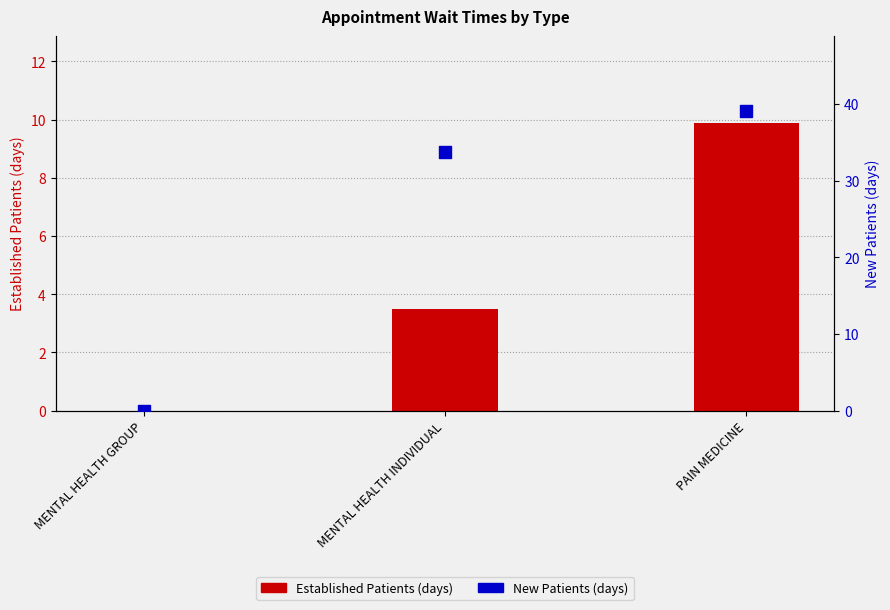

At which category is the sum across all series the highest?

PAIN MEDICINE